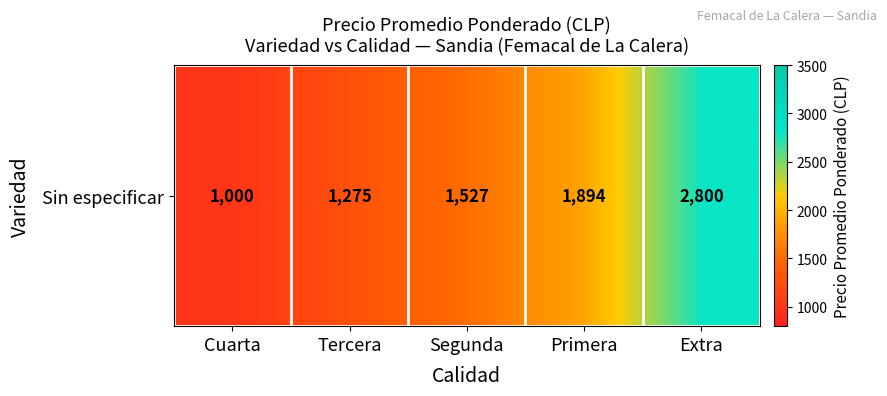

True or false: the data shows 1960 at Tercera.

False